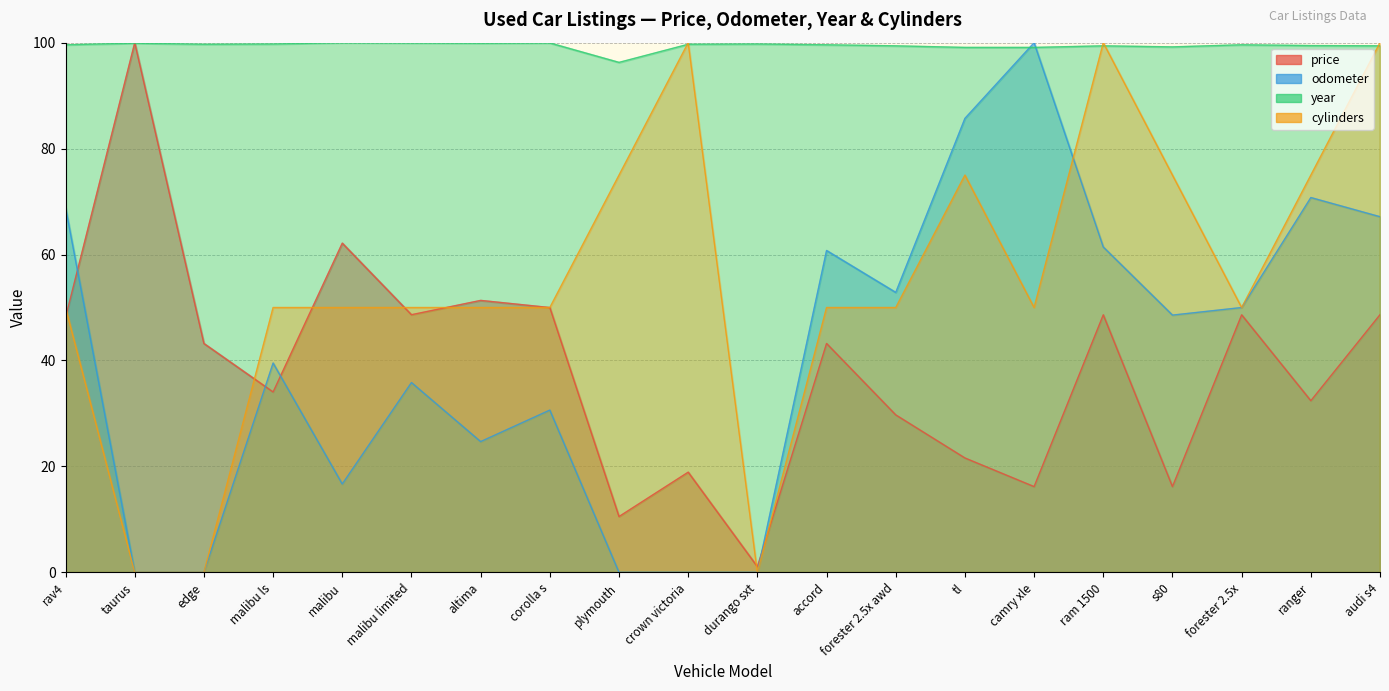

What is the total value across all series at corolla s?

230.6